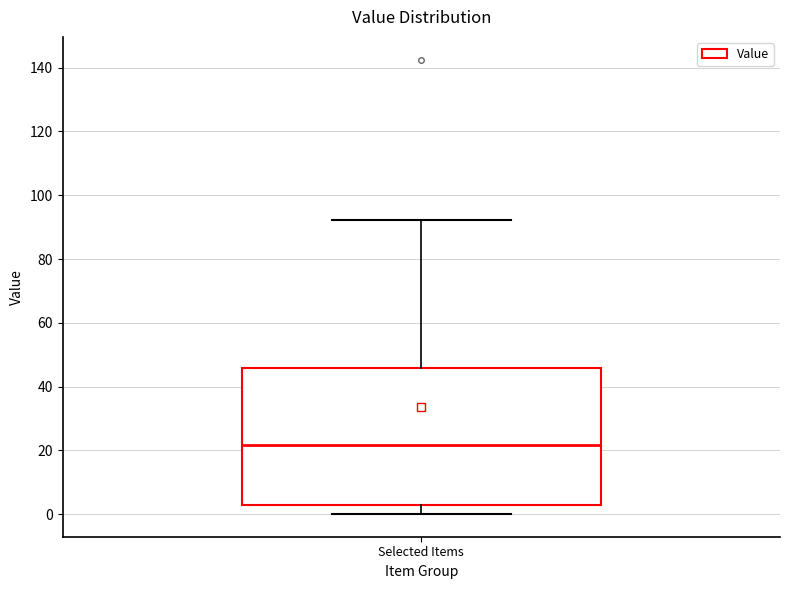

Where does the lower whisker of the box for Selected Items end on the y-axis? The values are not printed on the chart, so give them approximately, as read against the axis.

0